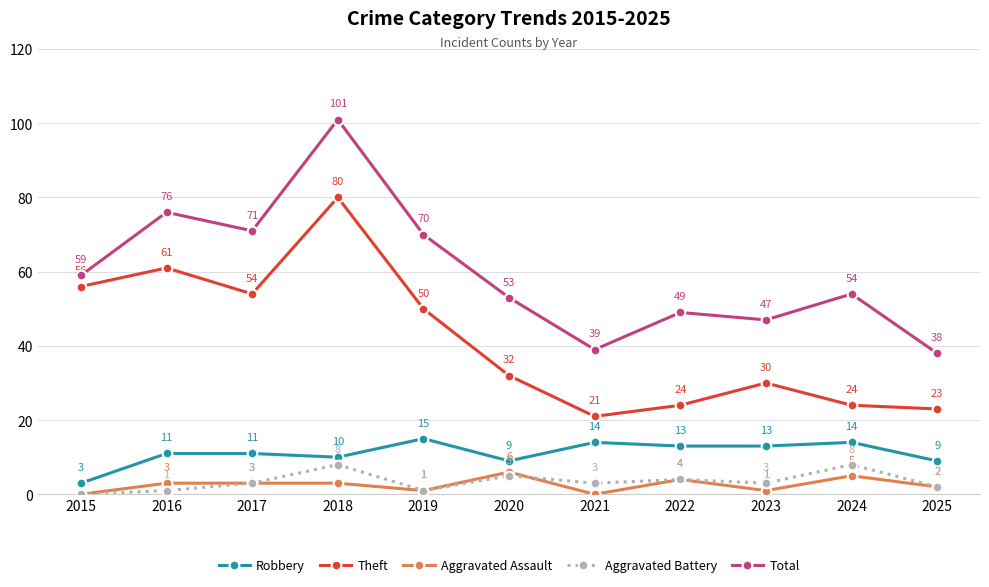

At which label does Theft reach its peak?

2018